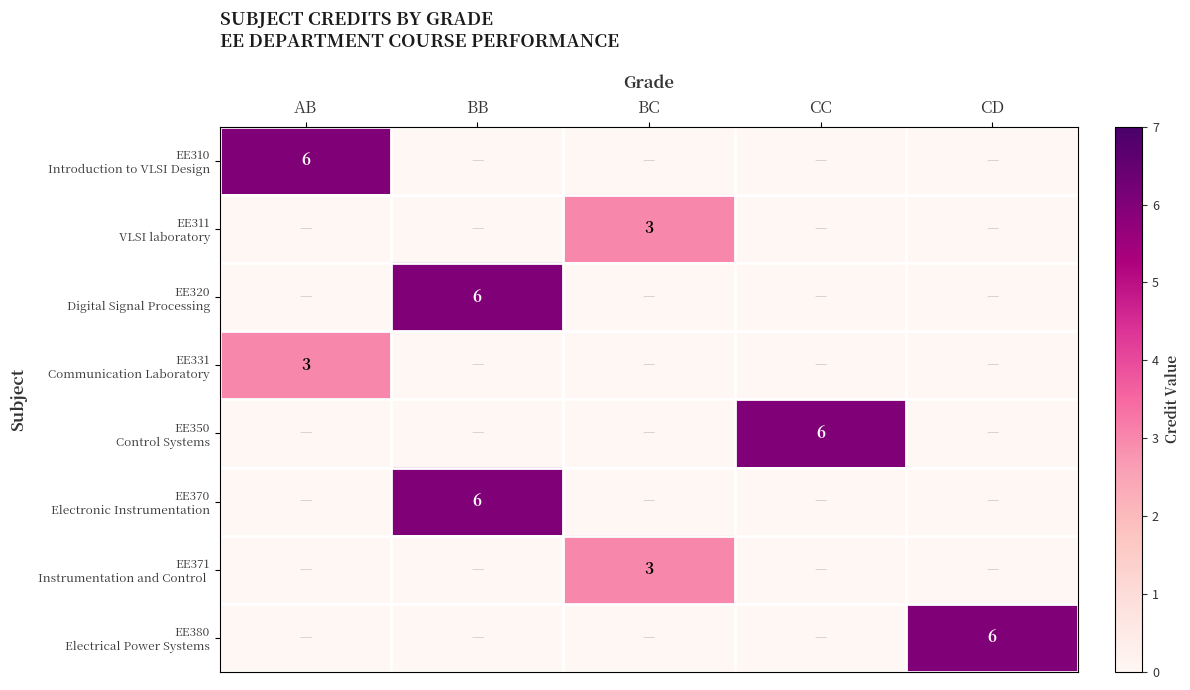

True or false: EE320 Digital Signal Processing has a value of -2 at BC.

False